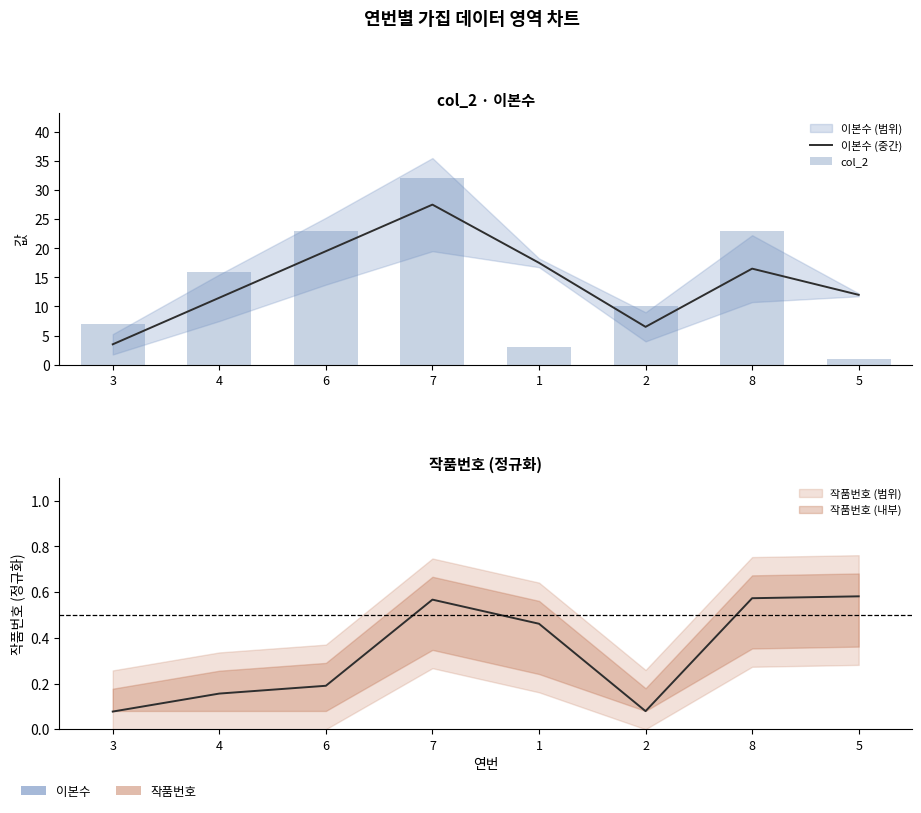

What is the sum of all 이본수 (중간) values?

114.5